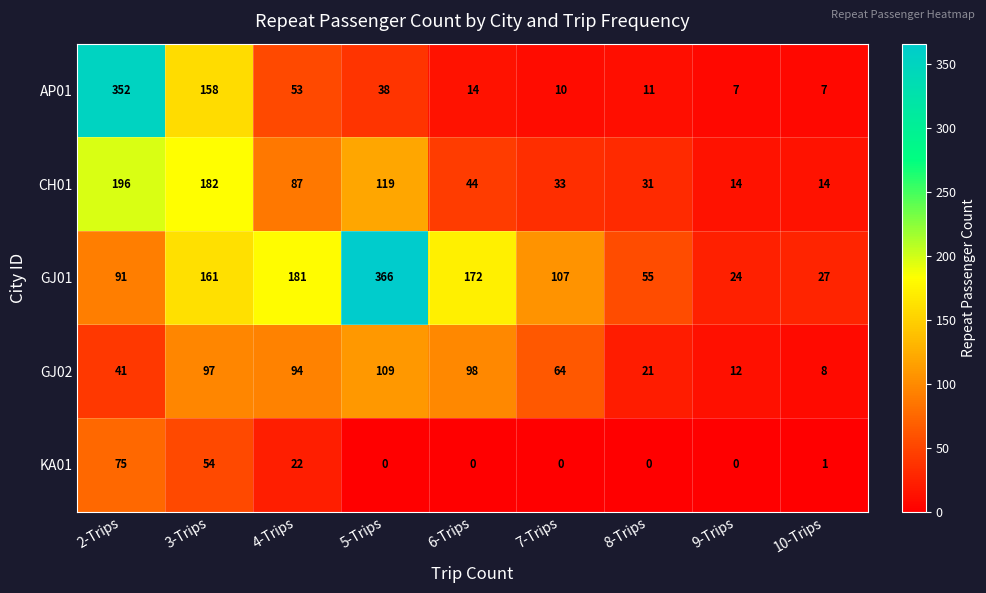

Count the number of data series in this chart.

5